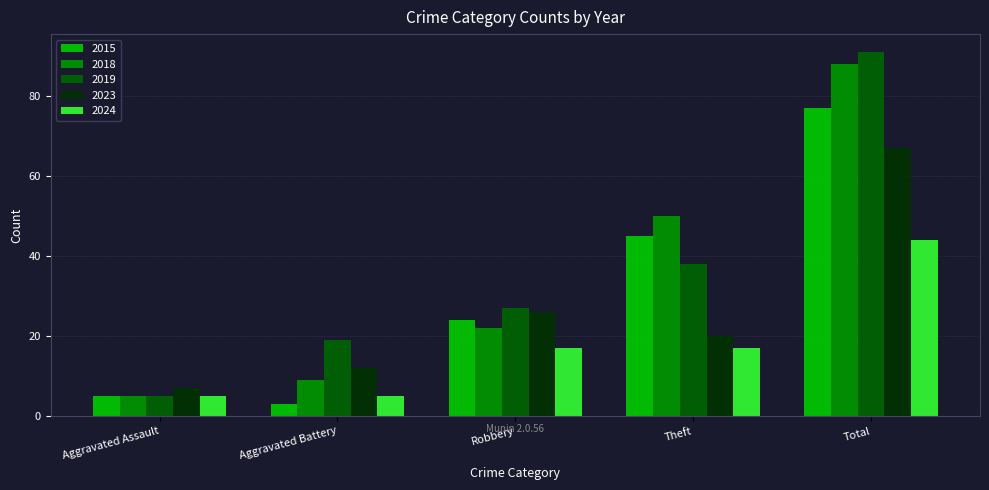

What position from the right is Robbery?

3